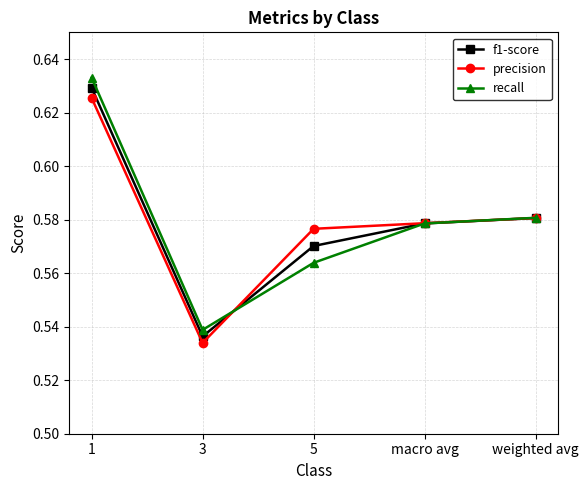

Where is precision nearest to the value 0?

3